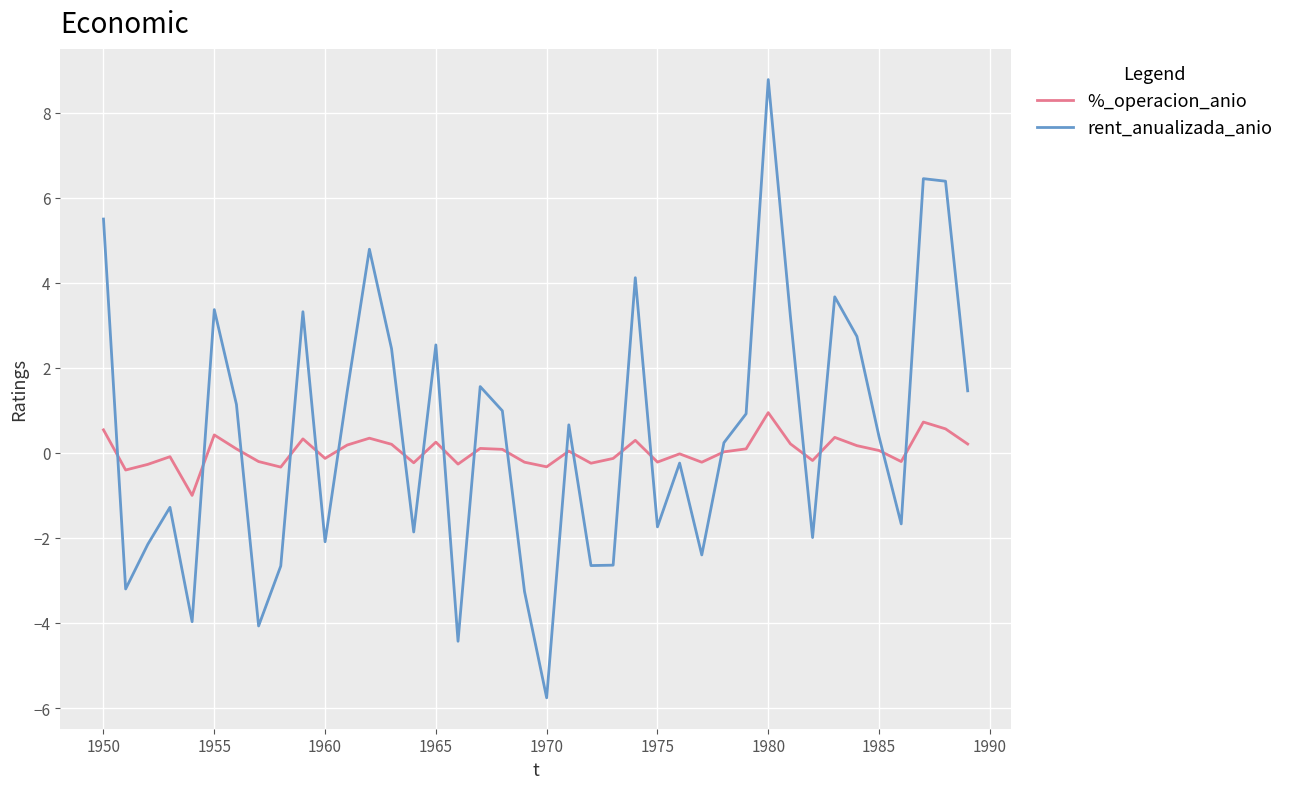

True or false: %_operacion_anio and rent_anualizada_anio cross at least once.

True